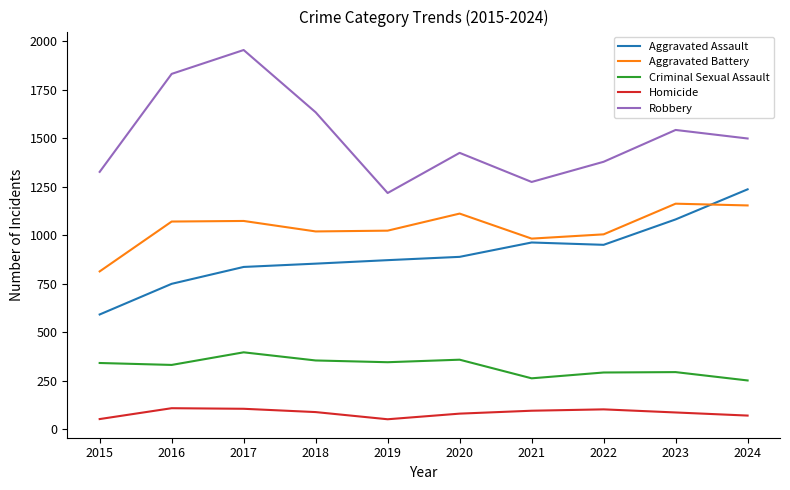

What is the highest value of the Aggravated Assault series?

1236